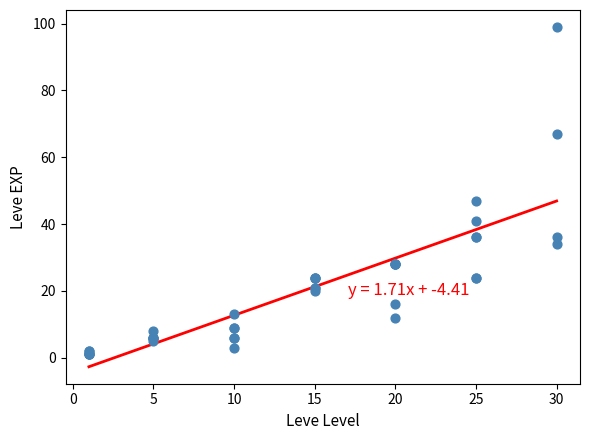

What Y value in the scatter plot is closest to 50?

47